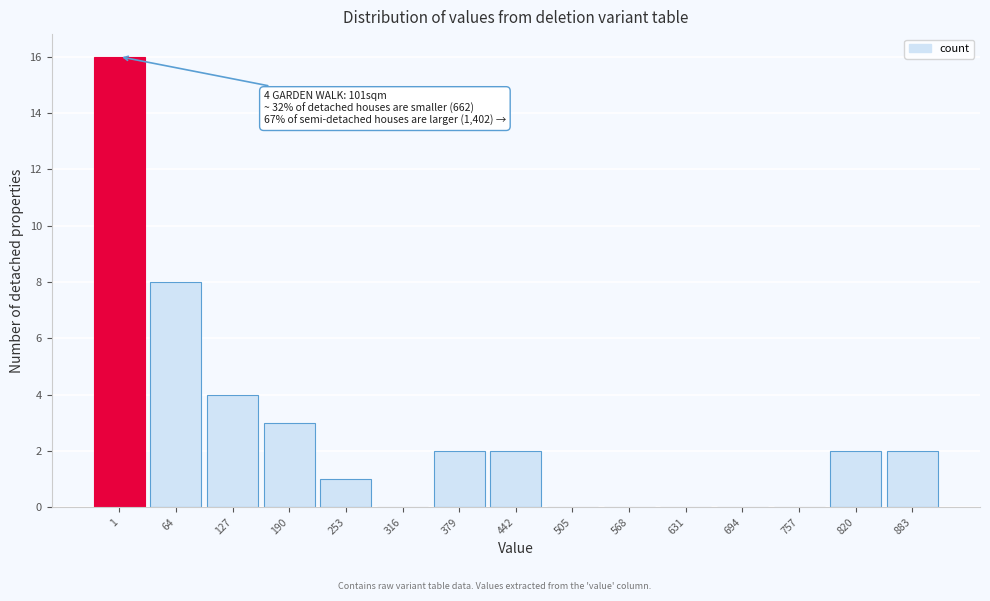

Reading right to left, list all the values displayed in this chart.

883=2	820=2	757=0	694=0	631=0	568=0	505=0	442=2	379=2	316=0	253=1	190=3	127=4	64=8	1=16